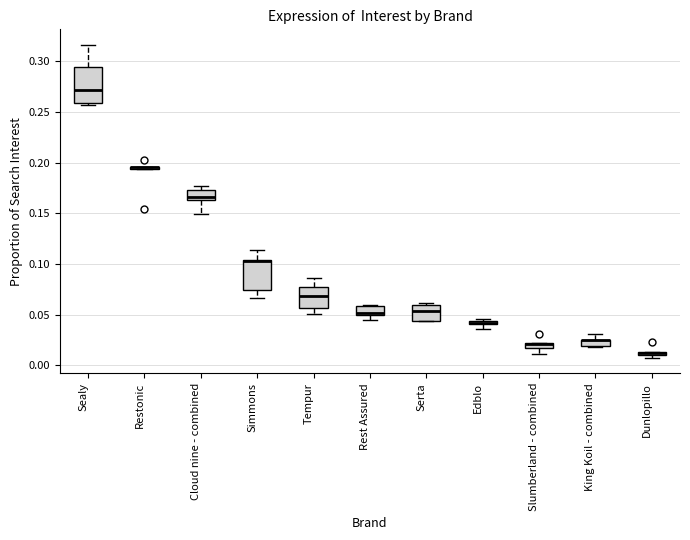

Where is the lower edge of the box for Simmons on the y-axis? The values are not printed on the chart, so give them approximately, as read against the axis.

0.075